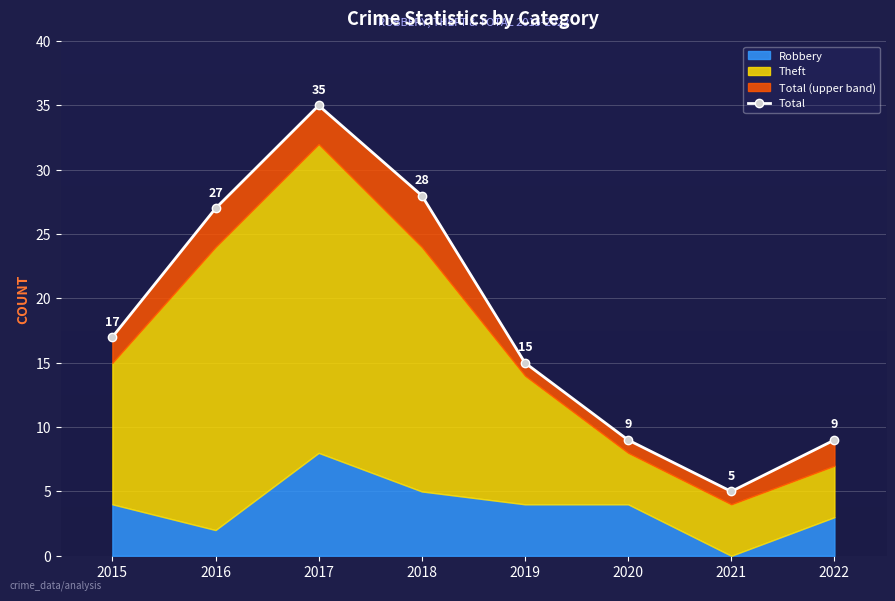

True or false: the data has more than 2 interior local peaks.

False